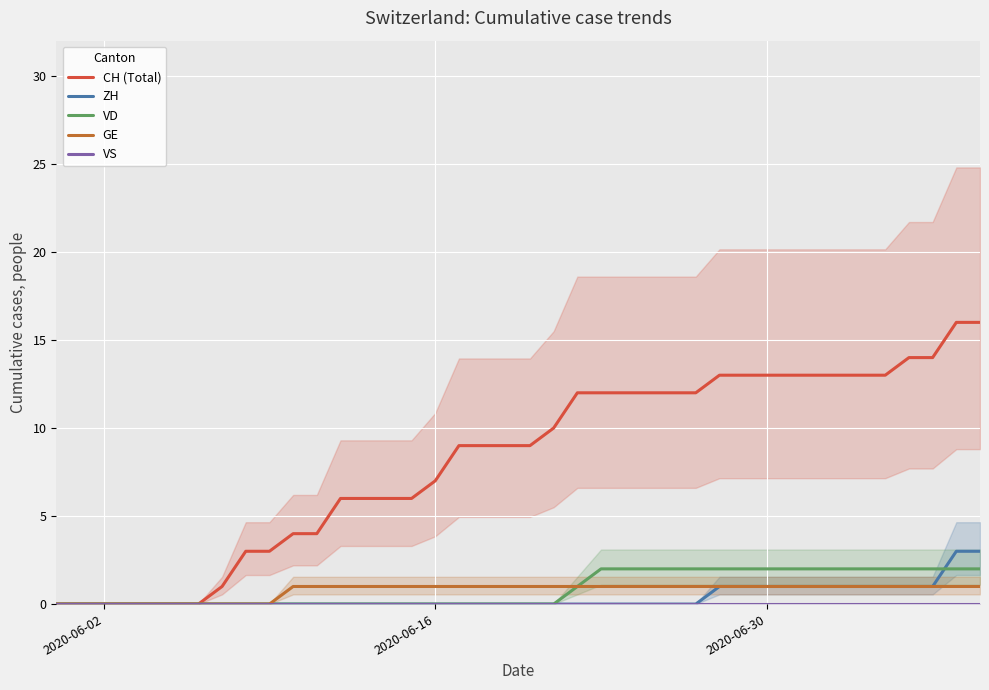

Is it true that ZH equals 1 at 2020-06-30?

True